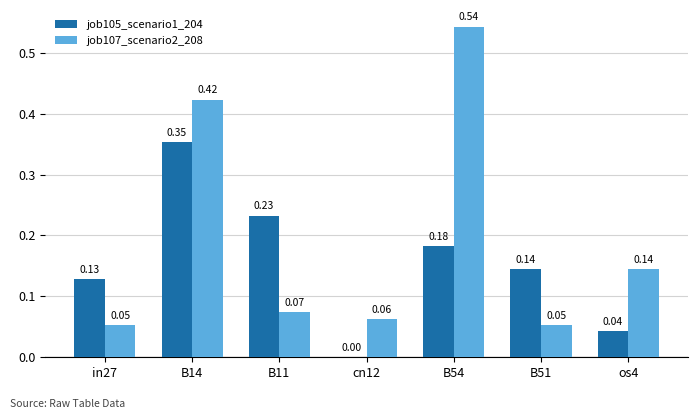

Is the value of job107_scenario2_208 at B11 greater than the value of job105_scenario1_204 at os4?

Yes